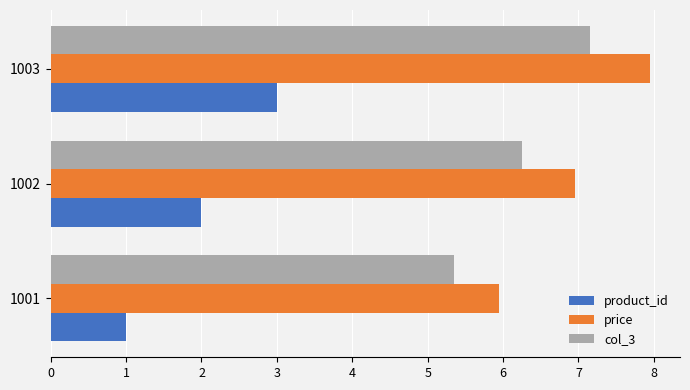

What is the sum of the price values at 1003 and 1002?

14.9